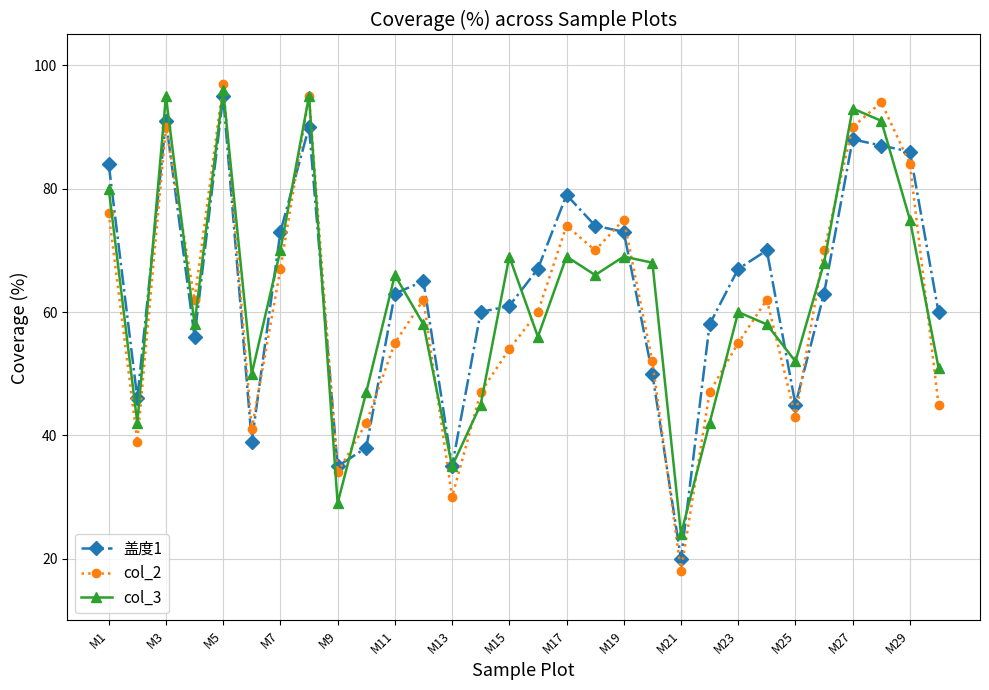

What is the minimum value for col_3?

24